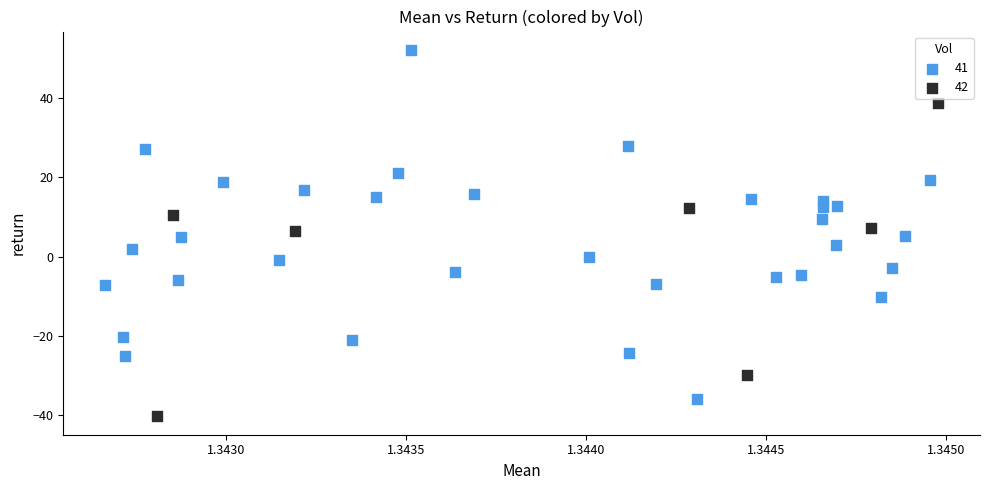

Which series has the largest Y range (max minus min)?

41